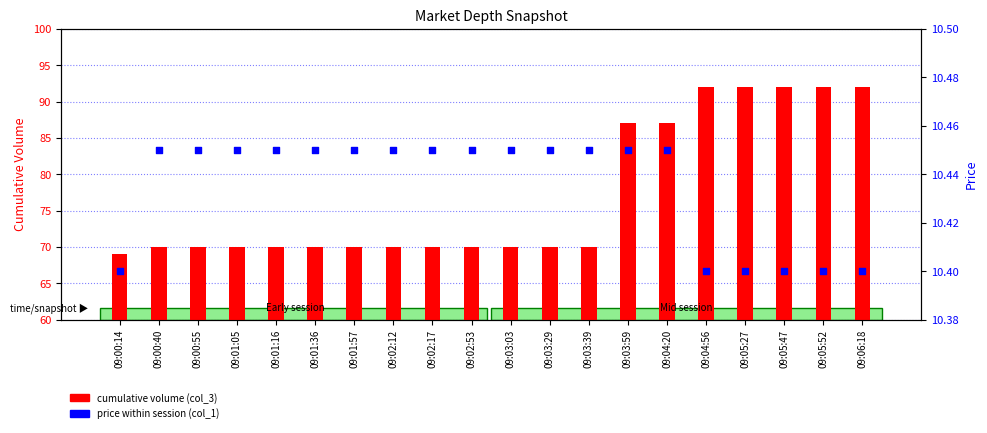

At how many categories does at least one series exceed 16?

20